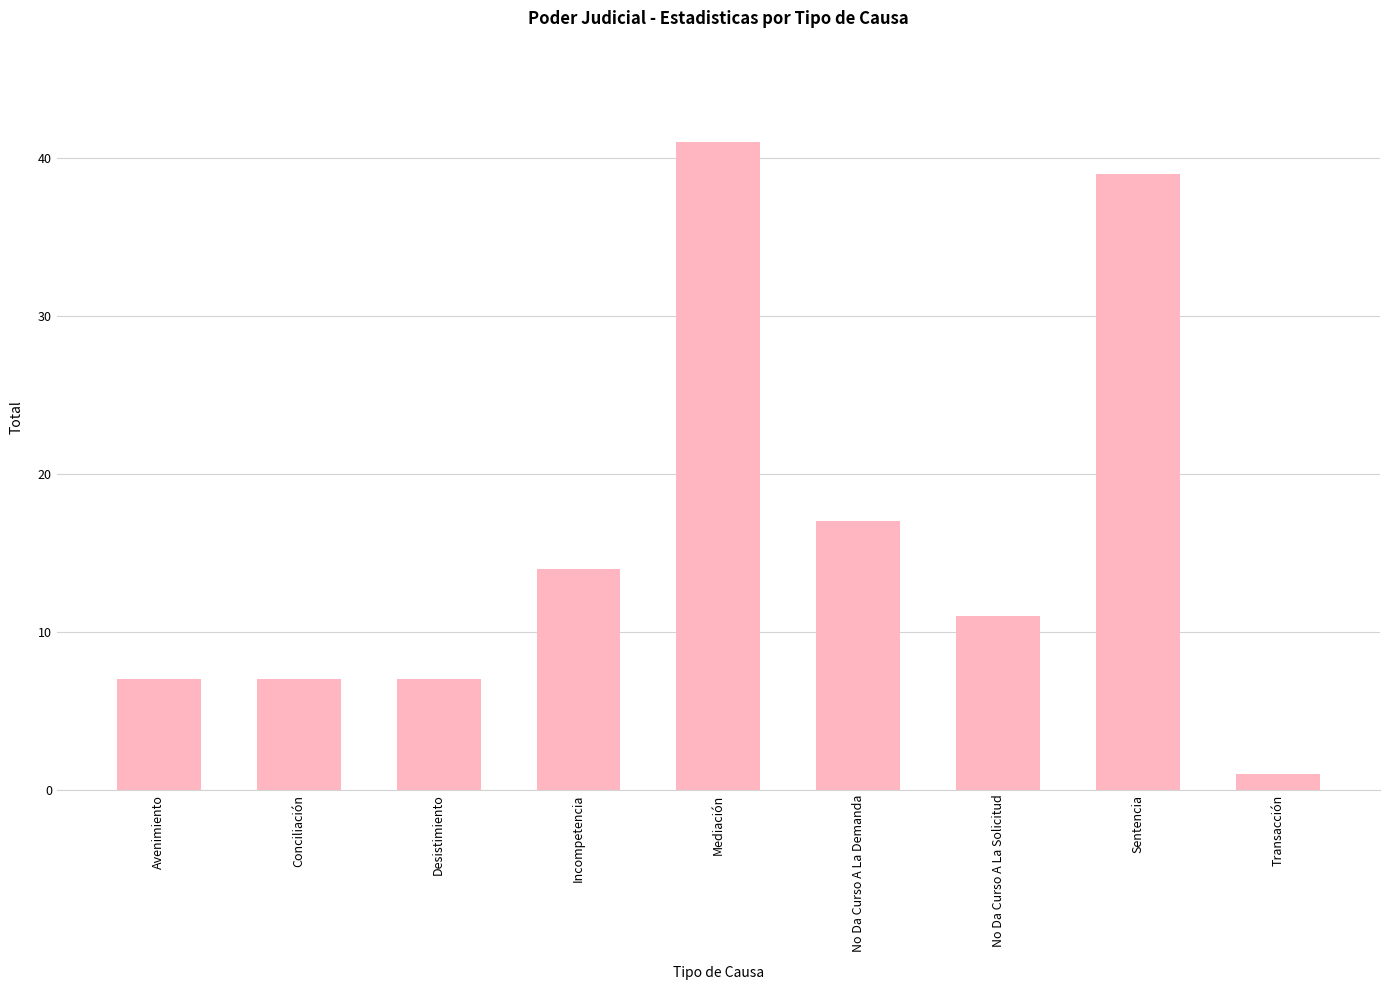

How many distinct data groups are displayed?

1